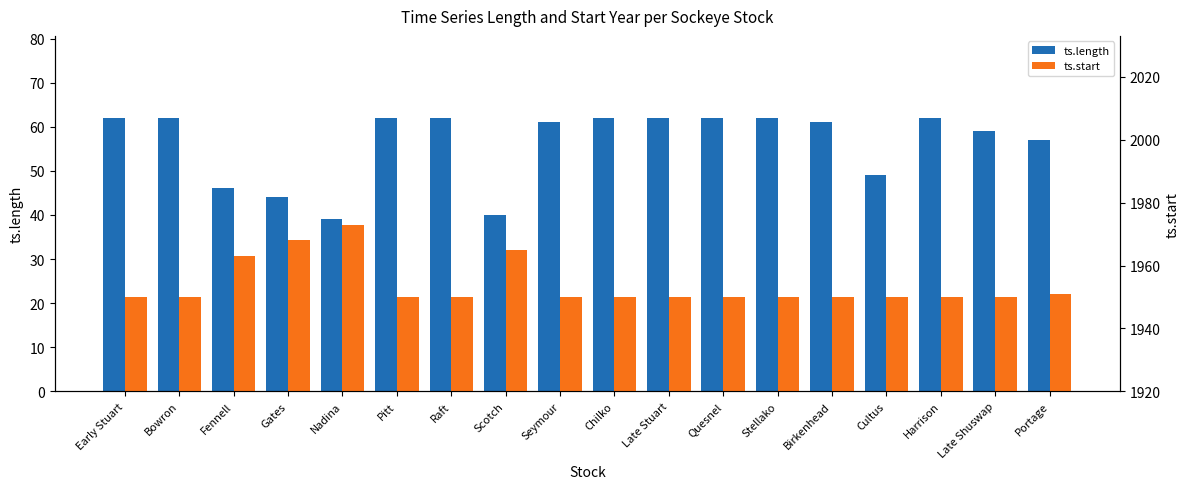

Read the ts.start value at Scotch.

1965